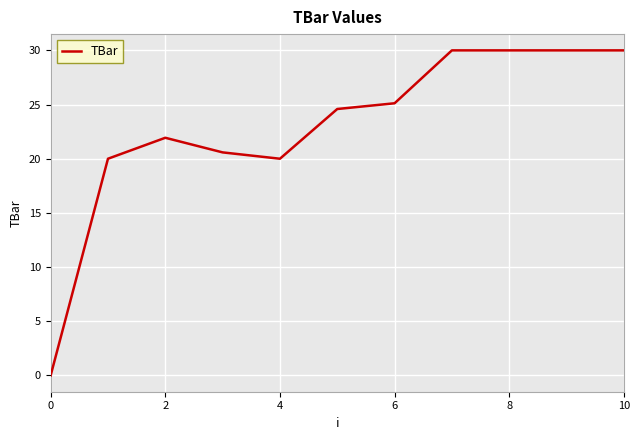

What is the difference between the maximum and minimum values?

30.0